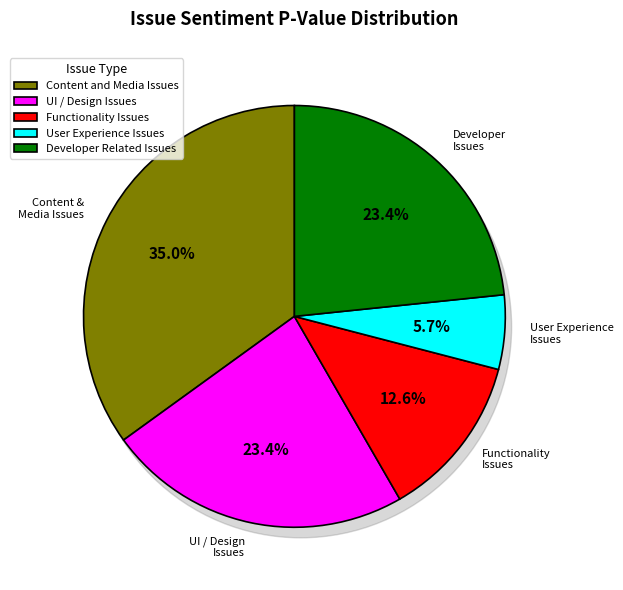

How many segments does this pie chart have?

5